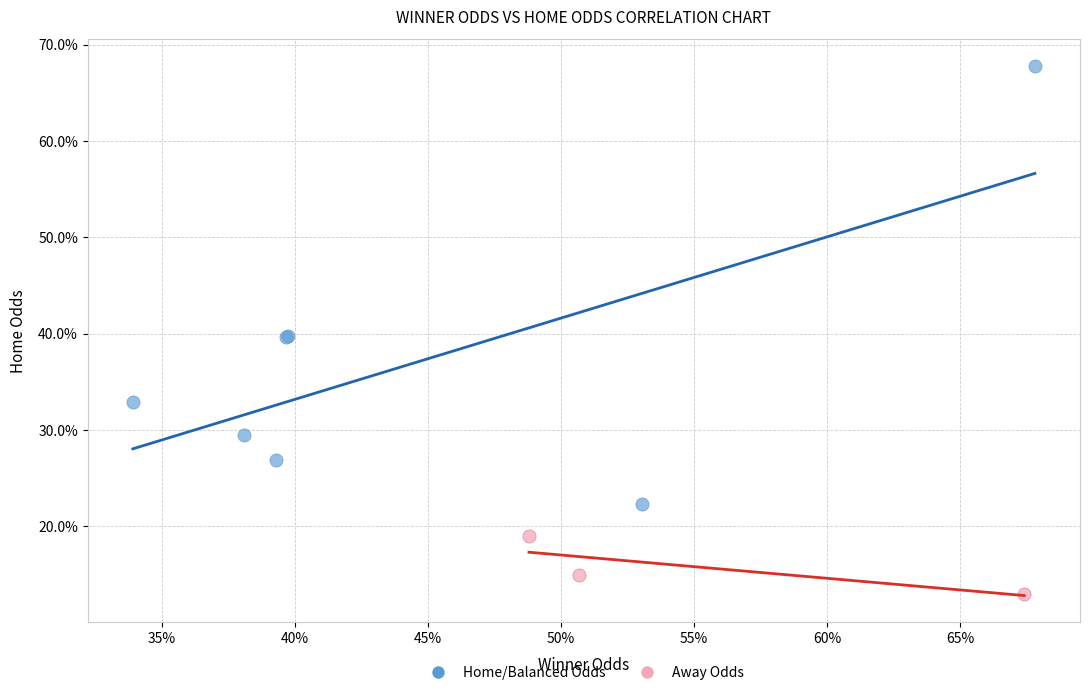

What are all the series names shown in the legend?

Home/Balanced Odds, Away Odds